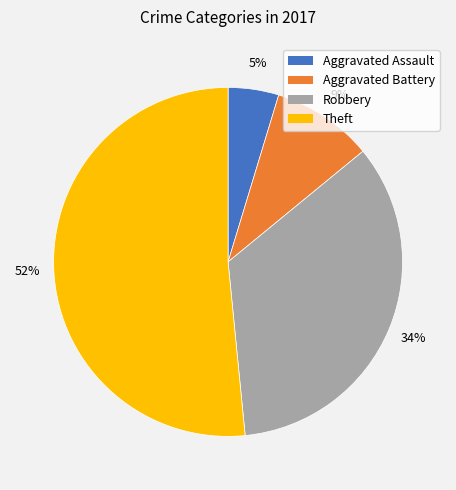

How many slices are in this pie chart?

4